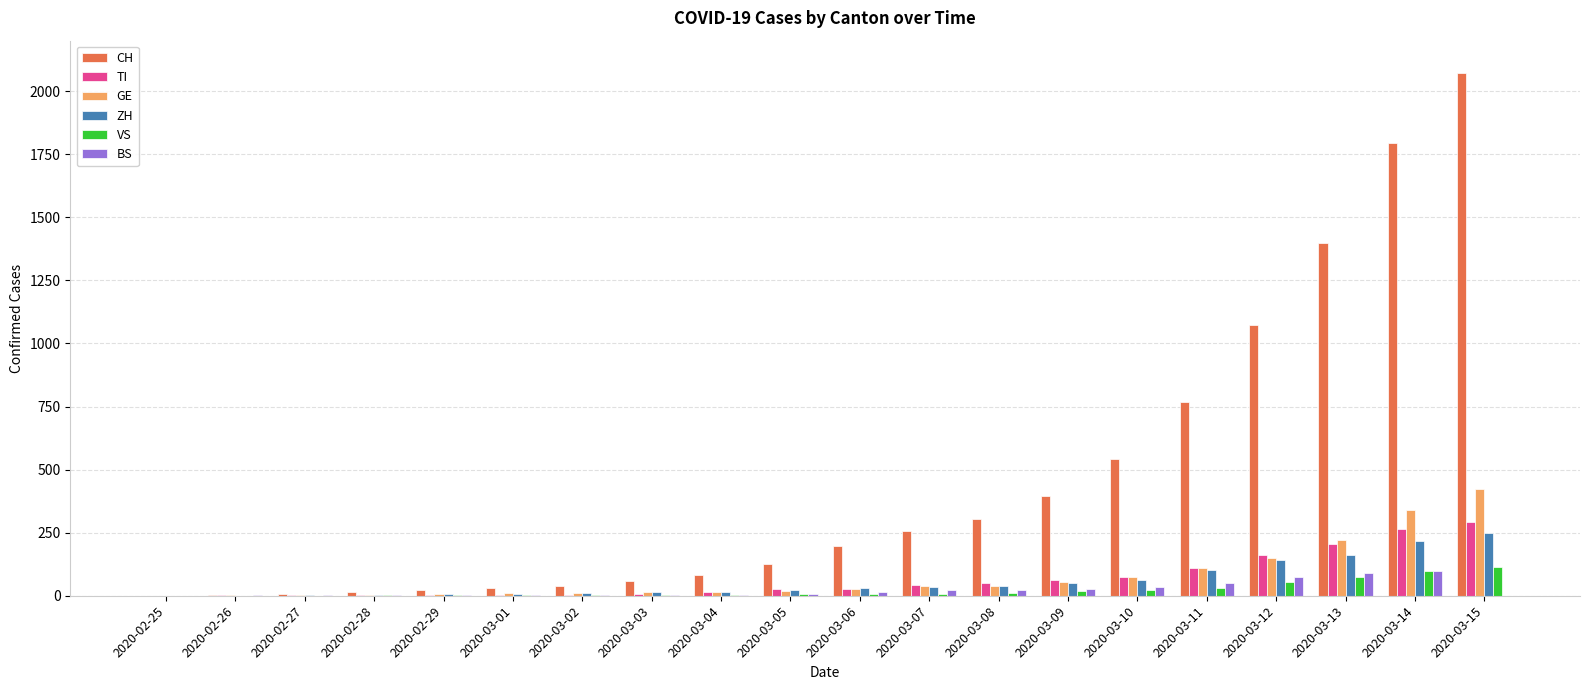

At which category is the sum across all series the highest?

2020-03-15